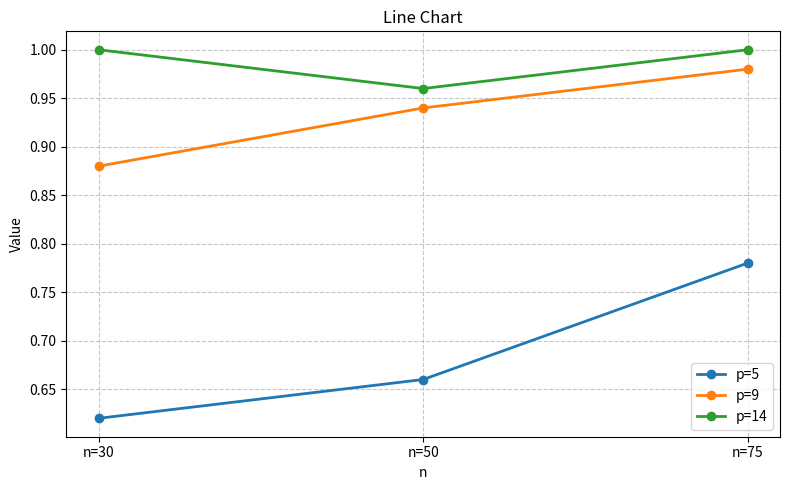

At which category is the sum across all series the highest?

n=75